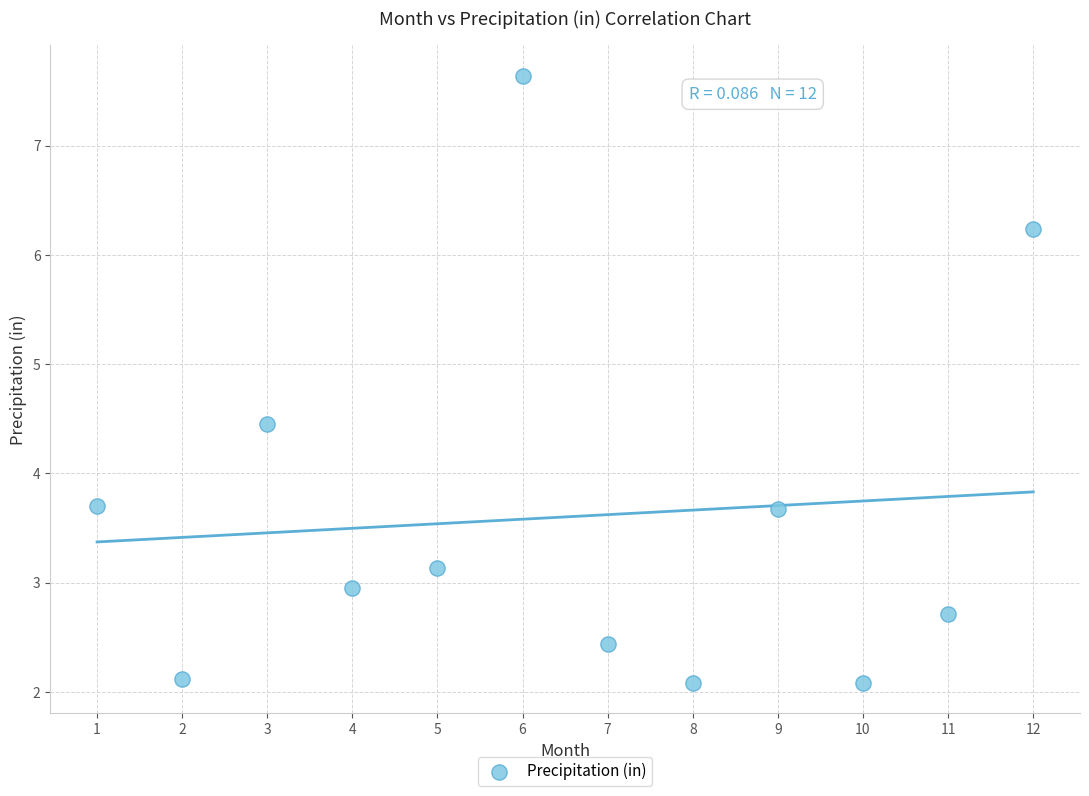

What is the range of Y values (max minus min)?

5.6